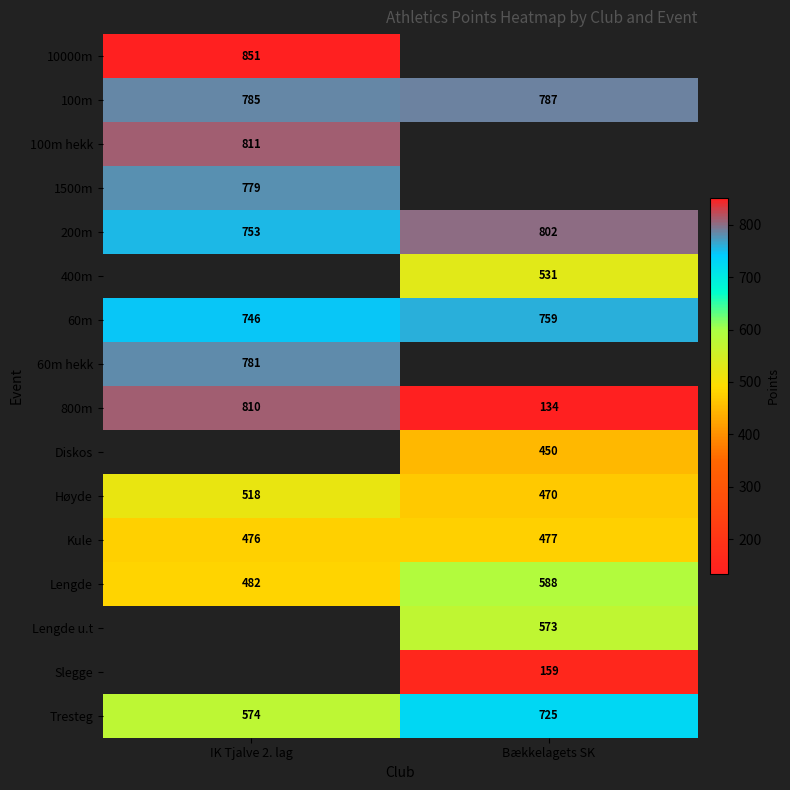

Is it true that 400m equals 531 at Bækkelagets SK?

True